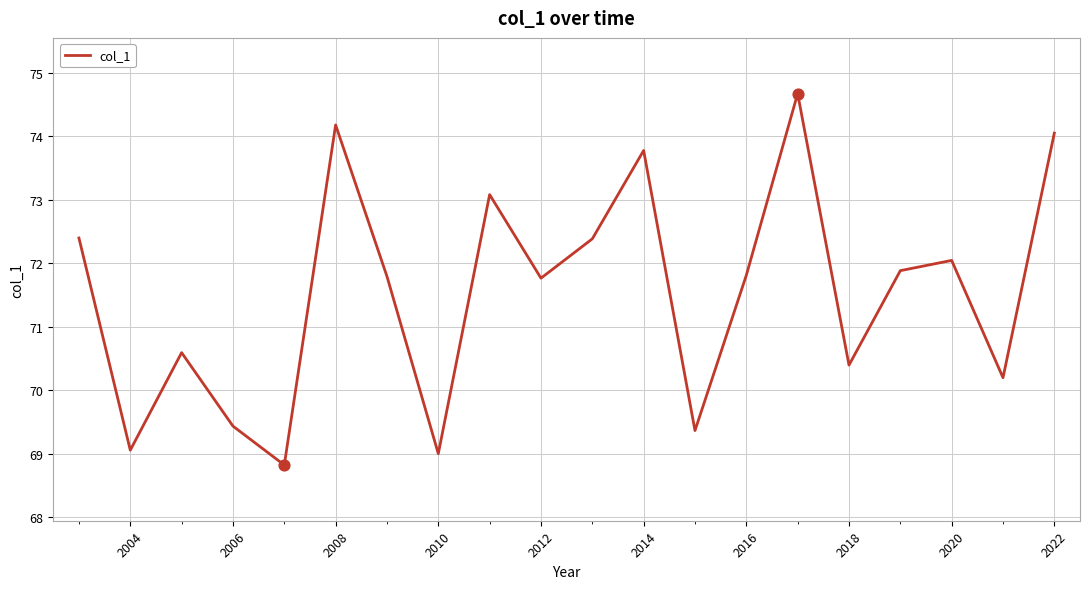

What is the minimum value shown in the chart?

68.8